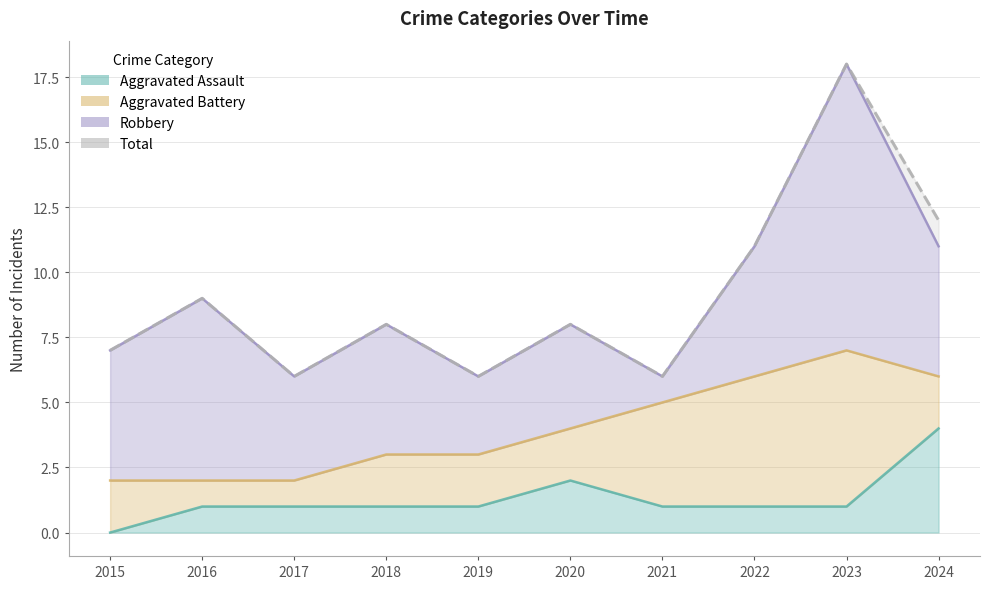

At which label is the value closest to 12?

2024